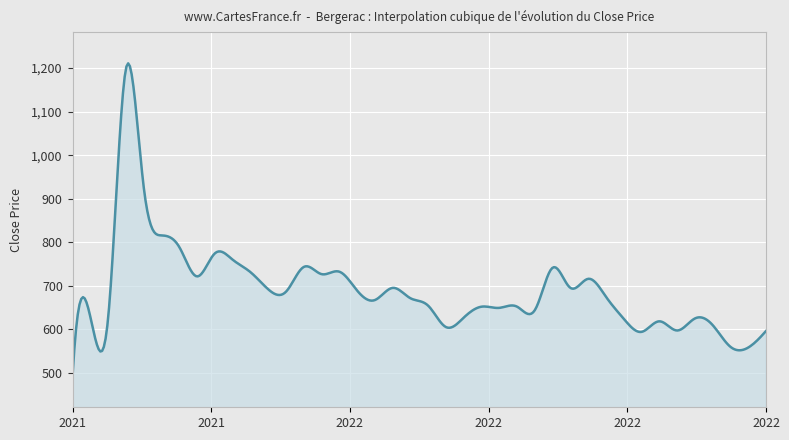

What is the difference between the maximum and second lowest values?

662.2